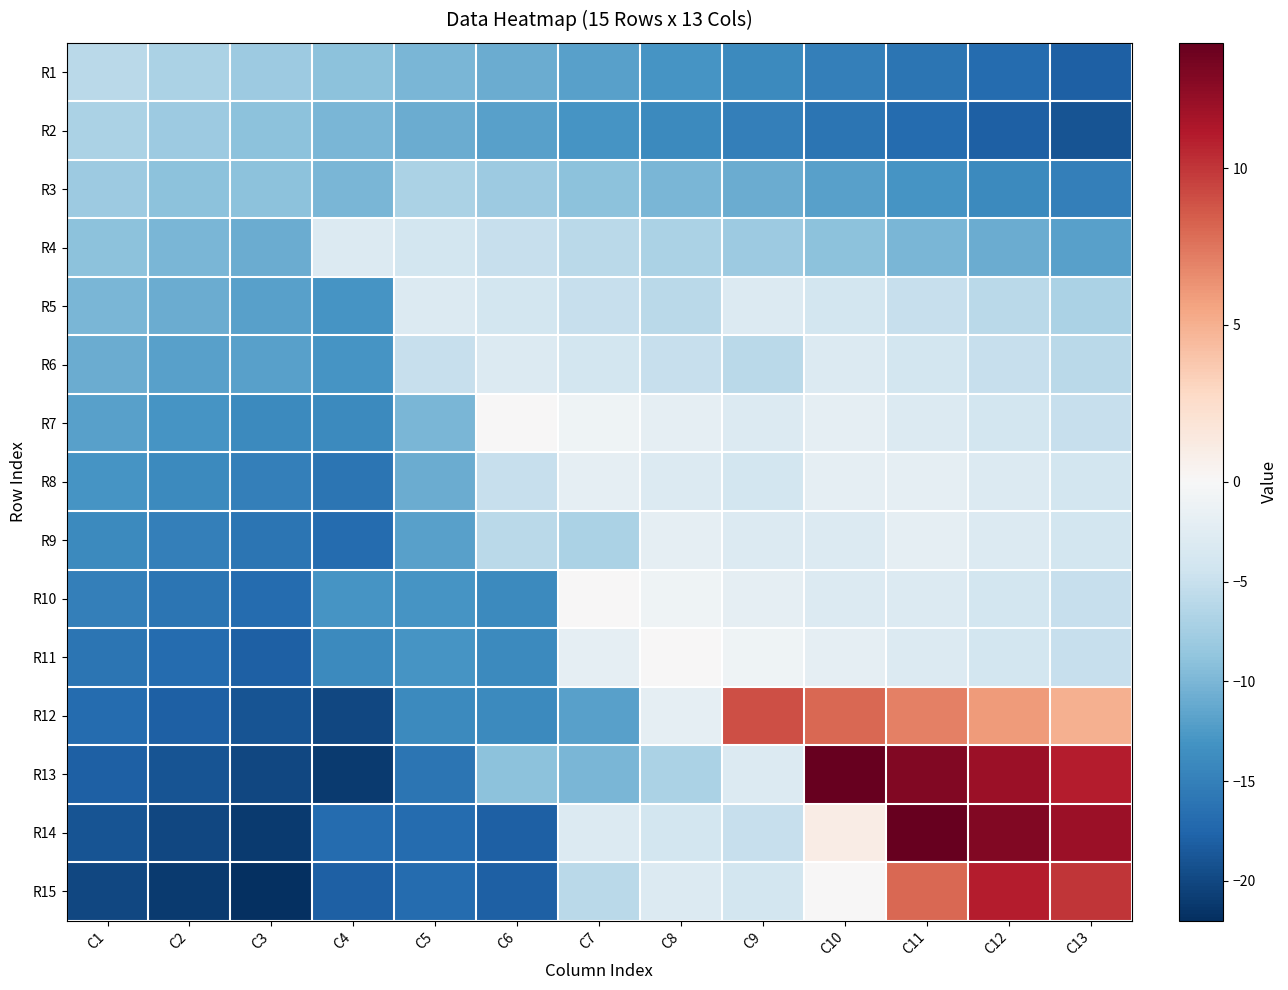

Reading left to right, transcribe all the data shown in this chart.

R1: C1=-6	C2=-7	C3=-8	C4=-9	C5=-10	C6=-11	C7=-12	C8=-13	C9=-14	C10=-15	C11=-16	C12=-17	C13=-18
R2: C1=-7	C2=-8	C3=-9	C4=-10	C5=-11	C6=-12	C7=-13	C8=-14	C9=-15	C10=-16	C11=-17	C12=-18	C13=-19
R3: C1=-8	C2=-9	C3=-9	C4=-10	C5=-7	C6=-8	C7=-9	C8=-10	C9=-11	C10=-12	C11=-13	C12=-14	C13=-15
R4: C1=-9	C2=-10	C3=-11	C4=-3	C5=-4	C6=-5	C7=-6	C8=-7	C9=-8	C10=-9	C11=-10	C12=-11	C13=-12
R5: C1=-10	C2=-11	C3=-12	C4=-13	C5=-3	C6=-4	C7=-5	C8=-6	C9=-3	C10=-4	C11=-5	C12=-6	C13=-7
R6: C1=-11	C2=-12	C3=-12	C4=-13	C5=-5	C6=-3	C7=-4	C8=-5	C9=-6	C10=-3	C11=-4	C12=-5	C13=-6
R7: C1=-12	C2=-13	C3=-14	C4=-14	C5=-10	C6=0	C7=-1	C8=-2	C9=-3	C10=-2	C11=-3	C12=-4	C13=-5
R8: C1=-13	C2=-14	C3=-15	C4=-16	C5=-11	C6=-5	C7=-2	C8=-3	C9=-4	C10=-2	C11=-2	C12=-3	C13=-4
R9: C1=-14	C2=-15	C3=-16	C4=-17	C5=-12	C6=-6	C7=-7	C8=-2	C9=-3	C10=-3	C11=-2	C12=-3	C13=-4
R10: C1=-15	C2=-16	C3=-17	C4=-13	C5=-13	C6=-14	C7=0	C8=-1	C9=-2	C10=-3	C11=-3	C12=-4	C13=-5
R11: C1=-16	C2=-17	C3=-18	C4=-14	C5=-13	C6=-14	C7=-2	C8=0	C9=-1	C10=-2	C11=-3	C12=-4	C13=-5
R12: C1=-17	C2=-18	C3=-19	C4=-20	C5=-14	C6=-14	C7=-12	C8=-2	C9=9	C10=8	C11=7	C12=6	C13=5
R13: C1=-18	C2=-19	C3=-20	C4=-21	C5=-16	C6=-9	C7=-10	C8=-7	C9=-3	C10=14	C11=13	C12=12	C13=11
R14: C1=-19	C2=-20	C3=-21	C4=-17	C5=-17	C6=-18	C7=-3	C8=-4	C9=-5	C10=1	C11=14	C12=13	C13=12
R15: C1=-20	C2=-21	C3=-22	C4=-18	C5=-17	C6=-18	C7=-6	C8=-3	C9=-4	C10=0	C11=8	C12=11	C13=10